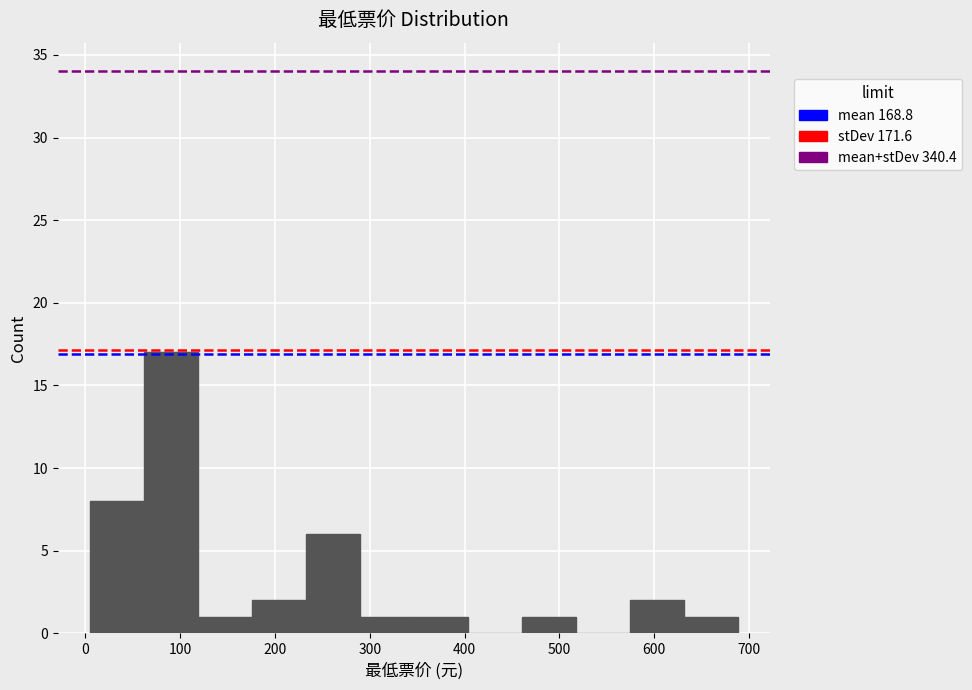

Reading left to right, list every bar in this chart as the range it spans on the x-axis followed by its height. Neither the bar edges nor the heights are printed on the chart, so give them approximately, as read against the axes.

10 to 60: 8
60 to 120: 17
120 to 180: 1
180 to 230: 2
230 to 290: 6
290 to 350: 1
350 to 400: 1
400 to 460: 0
460 to 520: 1
520 to 570: 0
570 to 630: 2
630 to 690: 1